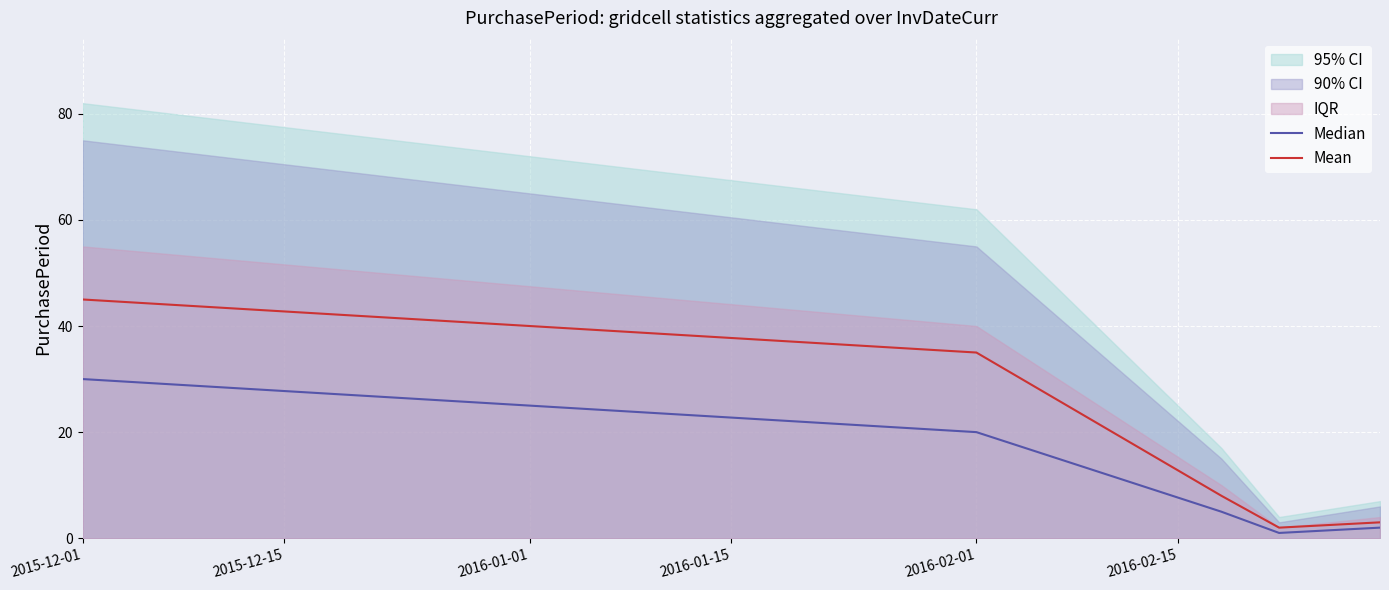

The value of Mean at 2016-01-01 is 13. True or false?

False